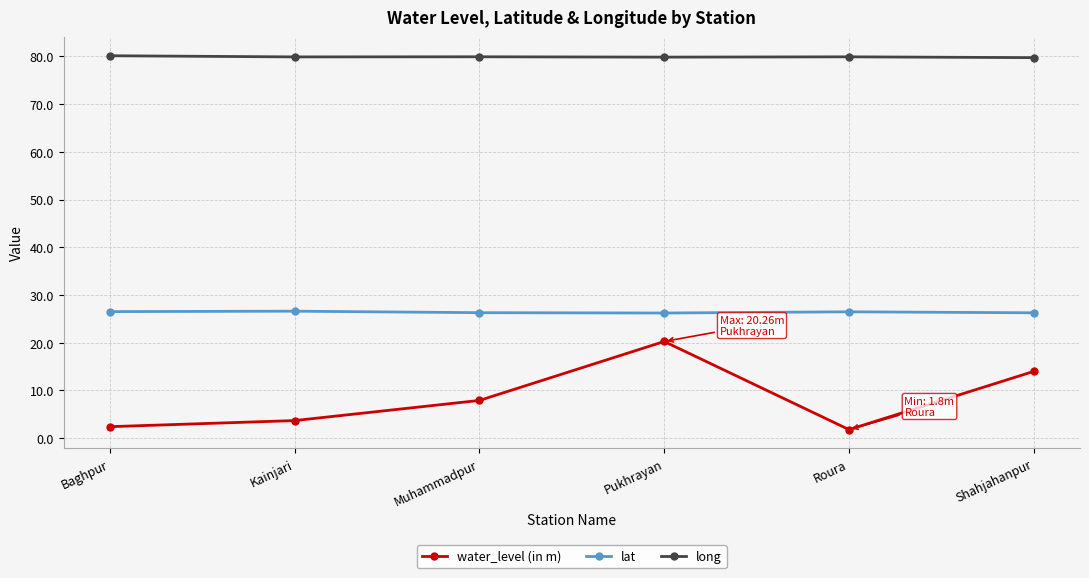

True or false: water_level (in m) has more than 2 points higher than both neighbors.

False